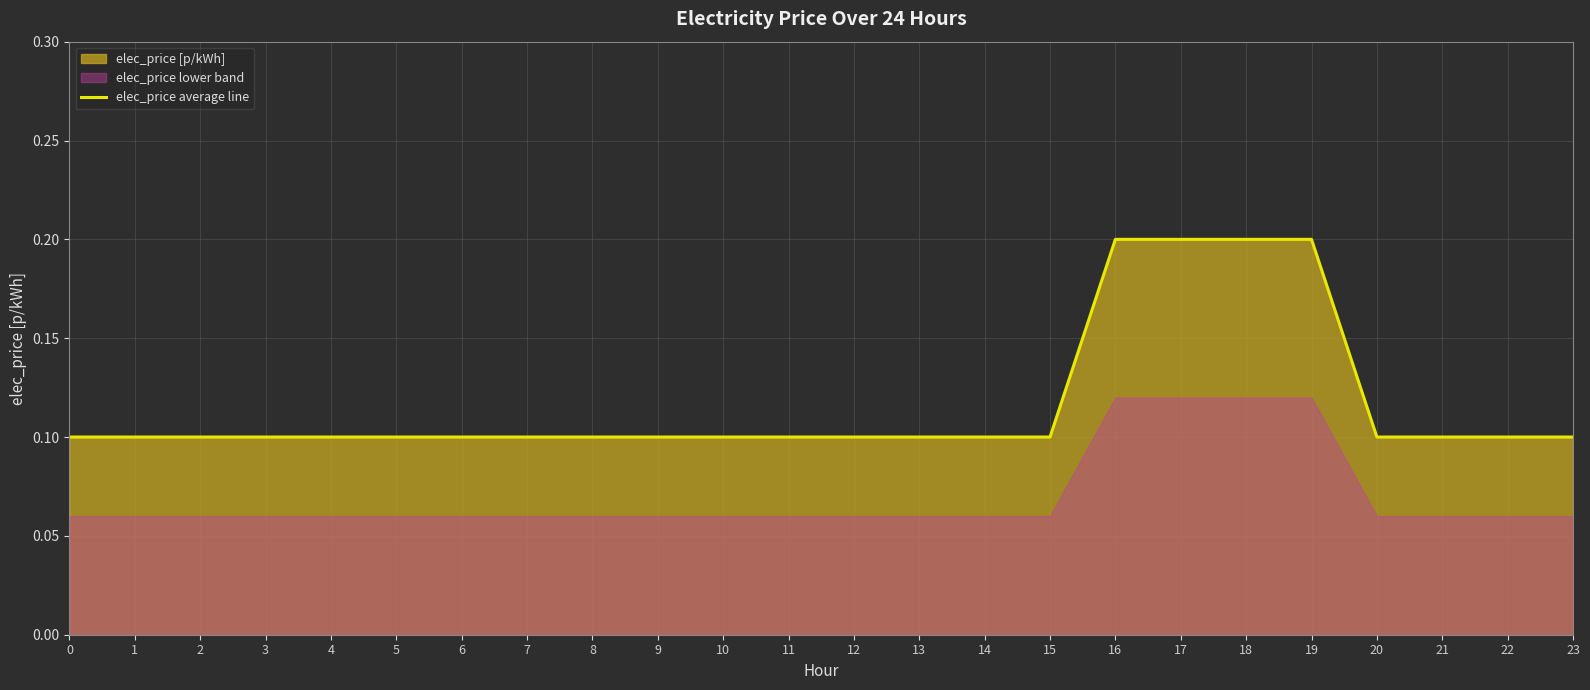

The elec_price average line series shows 0.1 at 3. True or false?

True